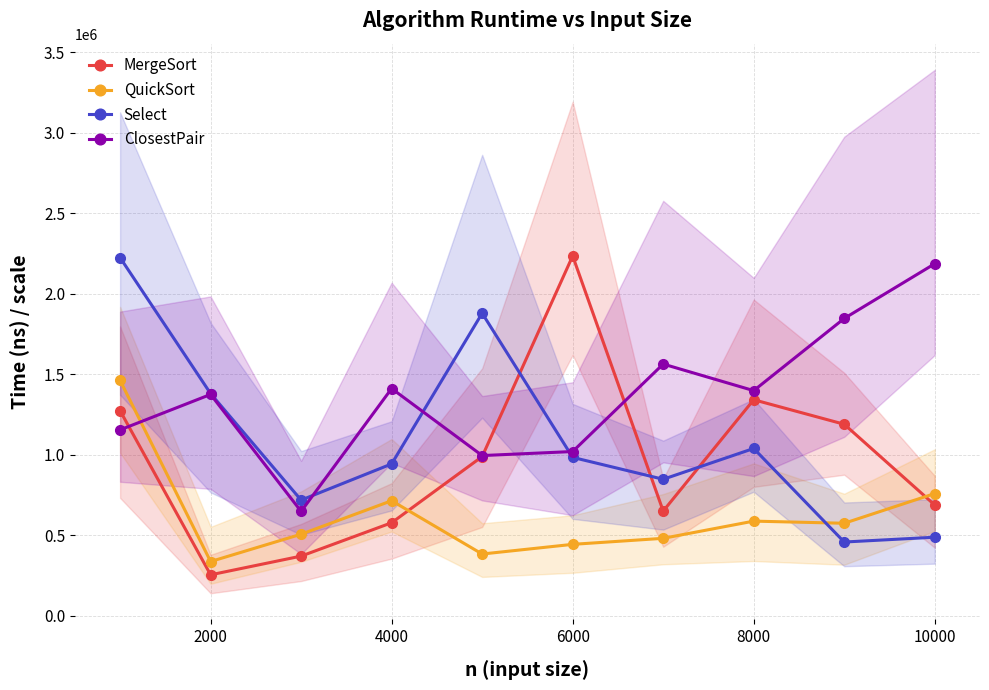

How many intersections are there between ClosestPair and Select?

3